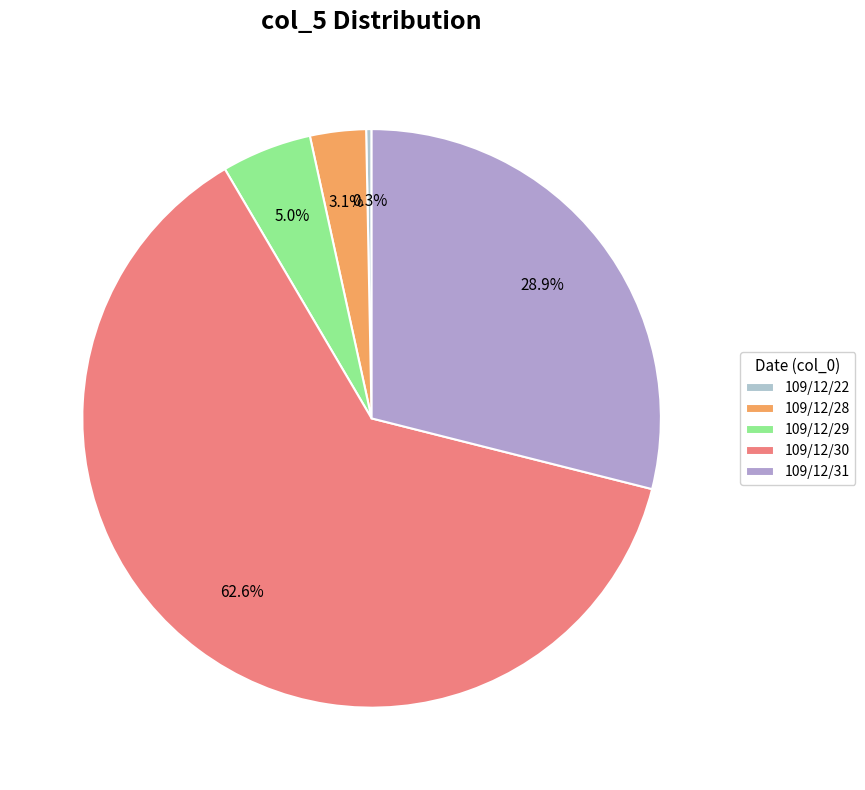

To the nearest percent, what percentage of the pie is 109/12/28?

3%